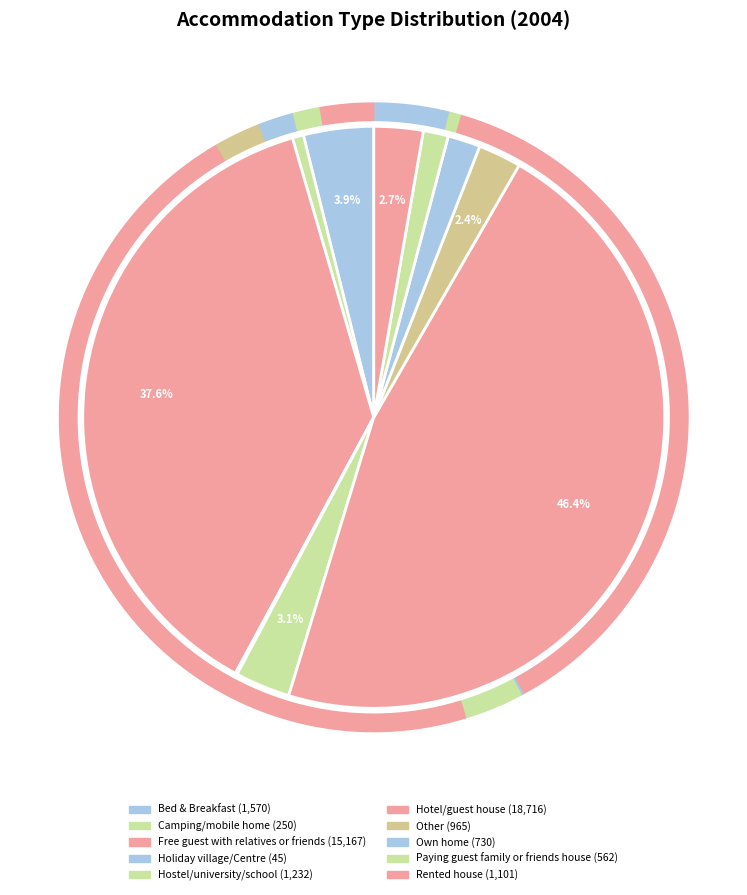

To the nearest percent, what is the combined percentage of Paying guest family or friends house and Holiday village/Centre?

2%